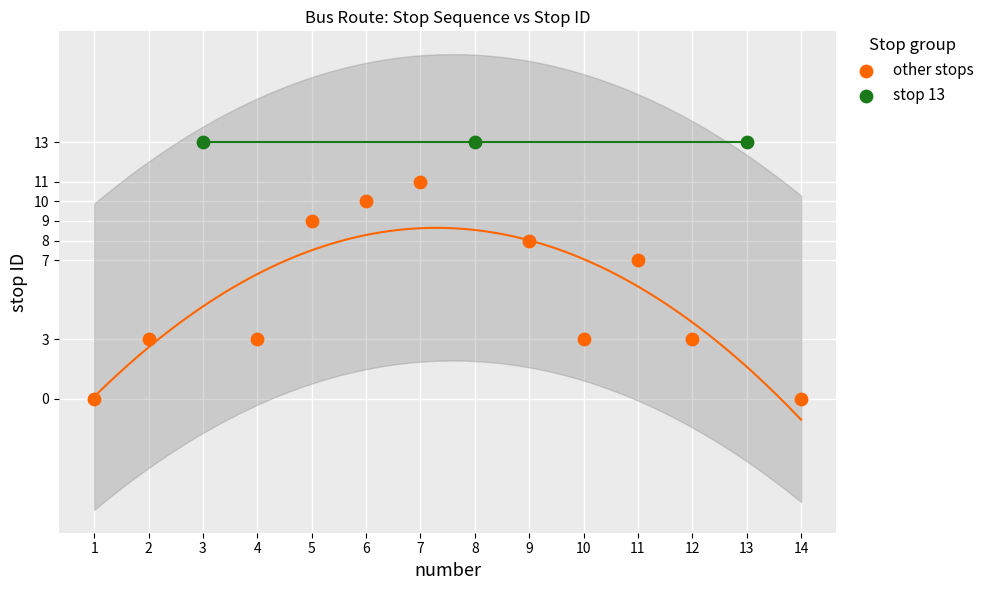

Which series contains the lowest Y value?

other stops